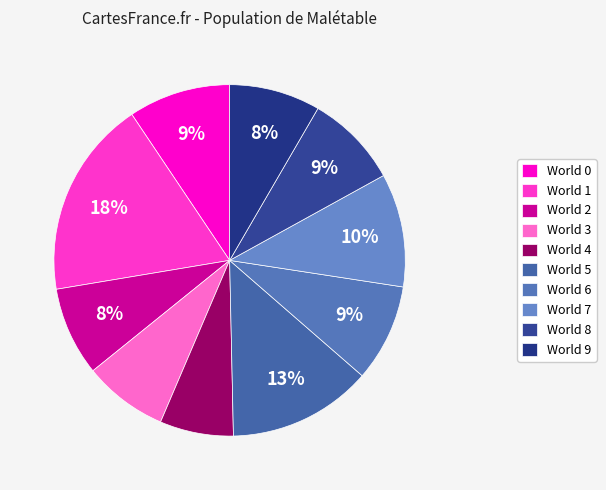

True or false: World 9 accounts for 23% of the total.

False